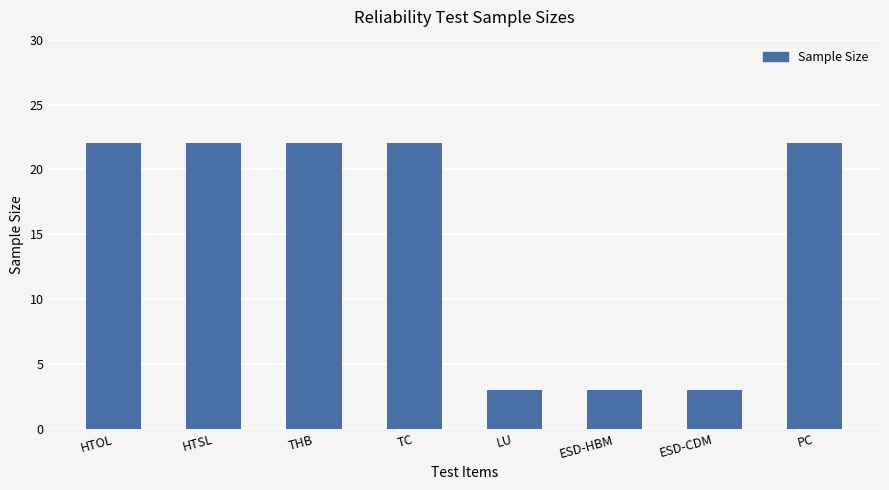

What is the change in value from THB to ESD-HBM?

-19